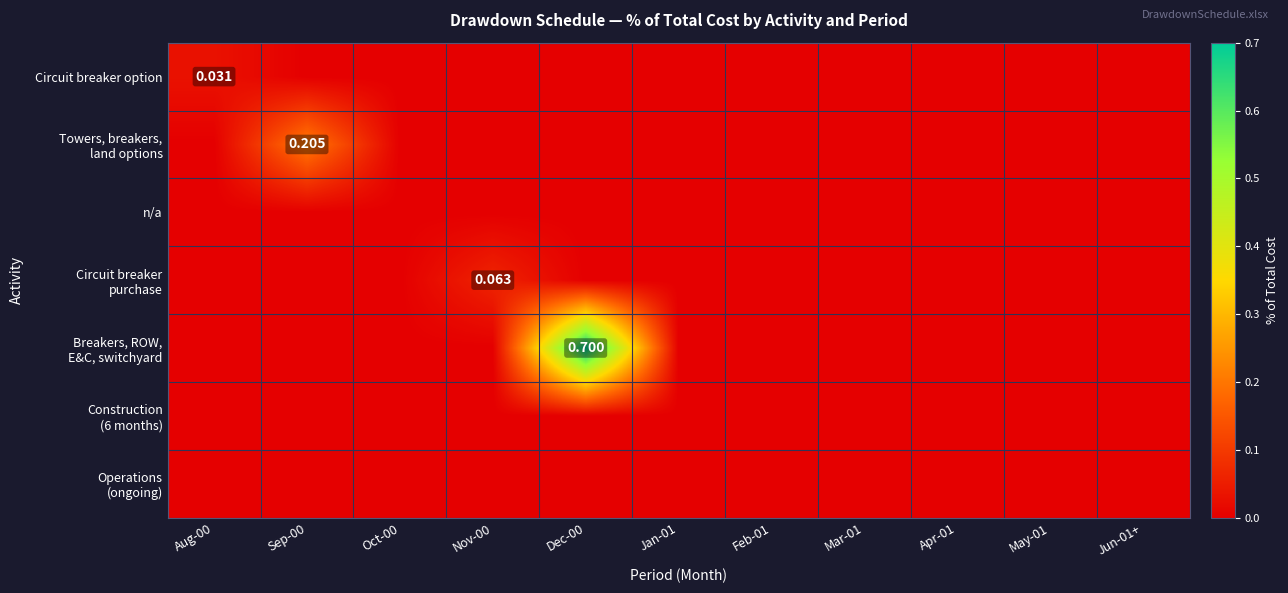

Which category has the lowest value in the Circuit breaker purchase series?

Aug-00